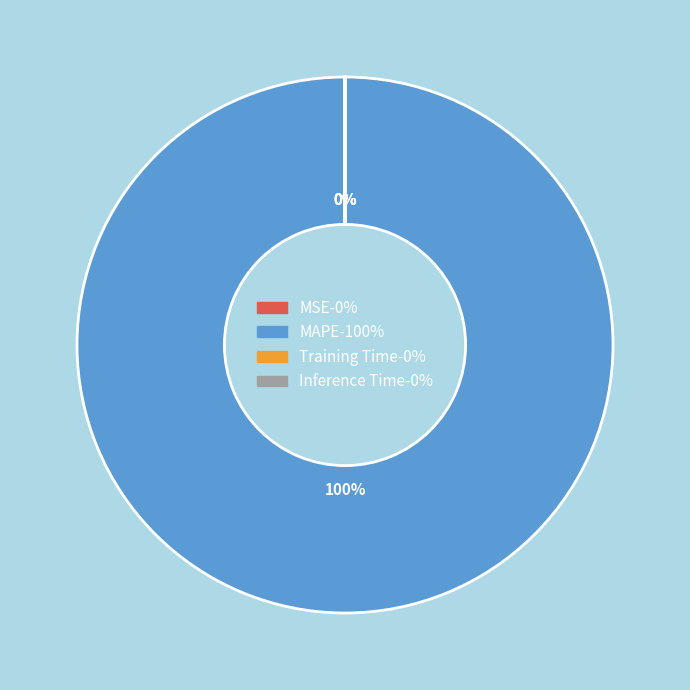

Which slice is the largest?

MAPE